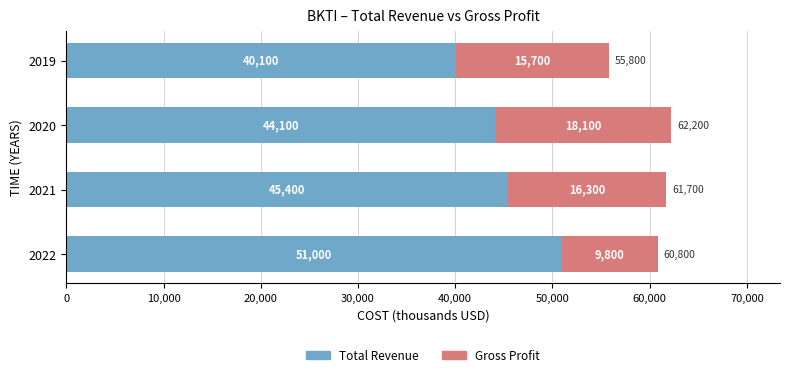

How many distinct data groups are displayed?

2